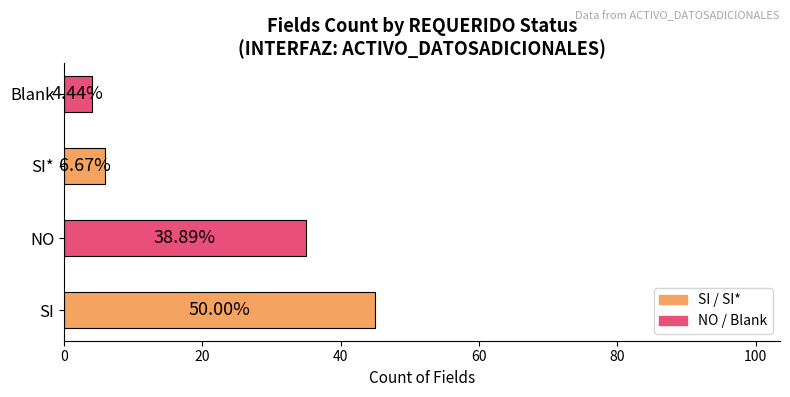

Does the chart contain any negative values?

No